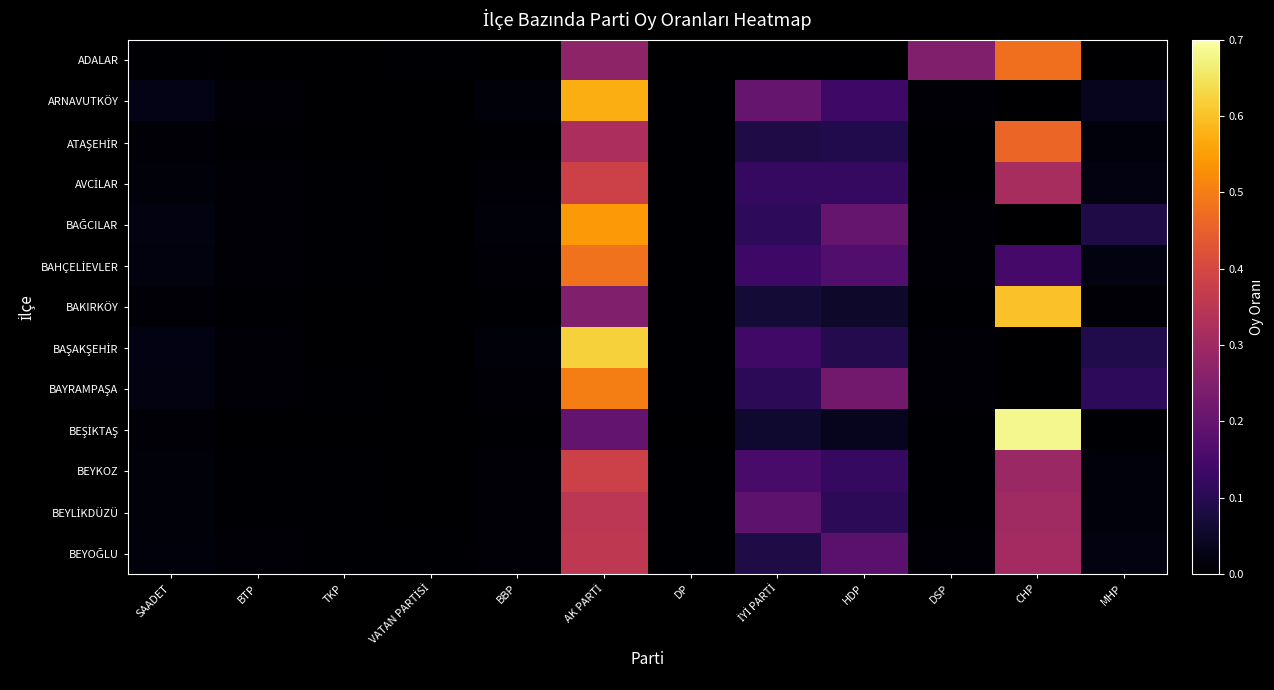

Which series changed the most between AK PARTİ and DP?

BAŞAKŞEHİR